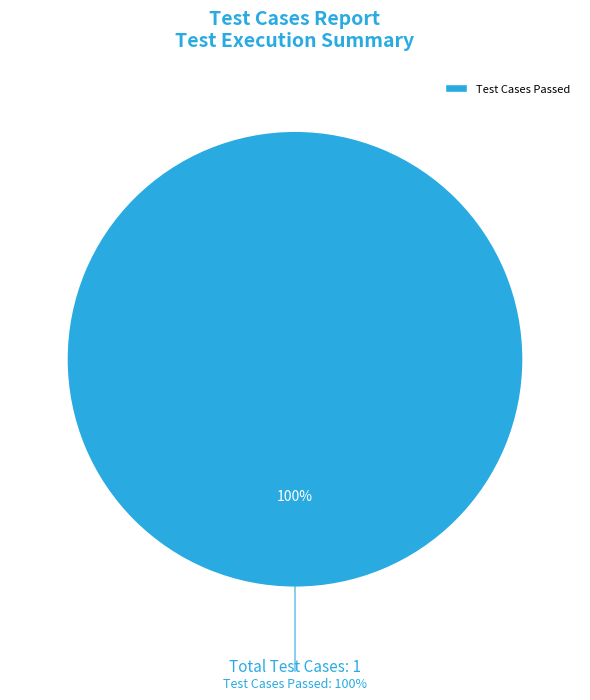

Combined, what portion of the pie is Test Cases Passed and Test Cases Skipped?

100.0%